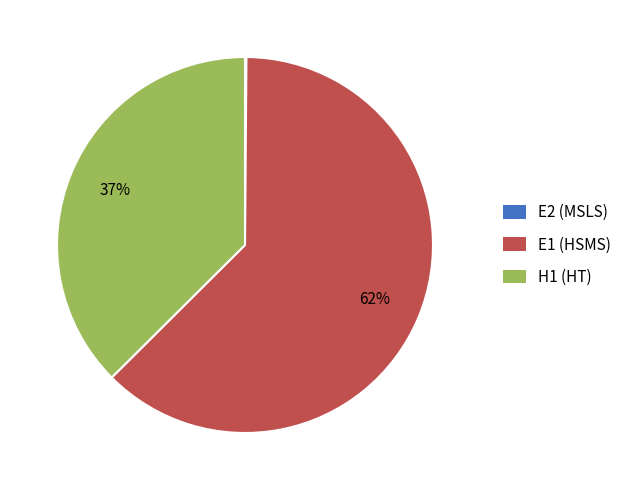

Which category has the biggest portion of the pie?

E1 (HSMS)